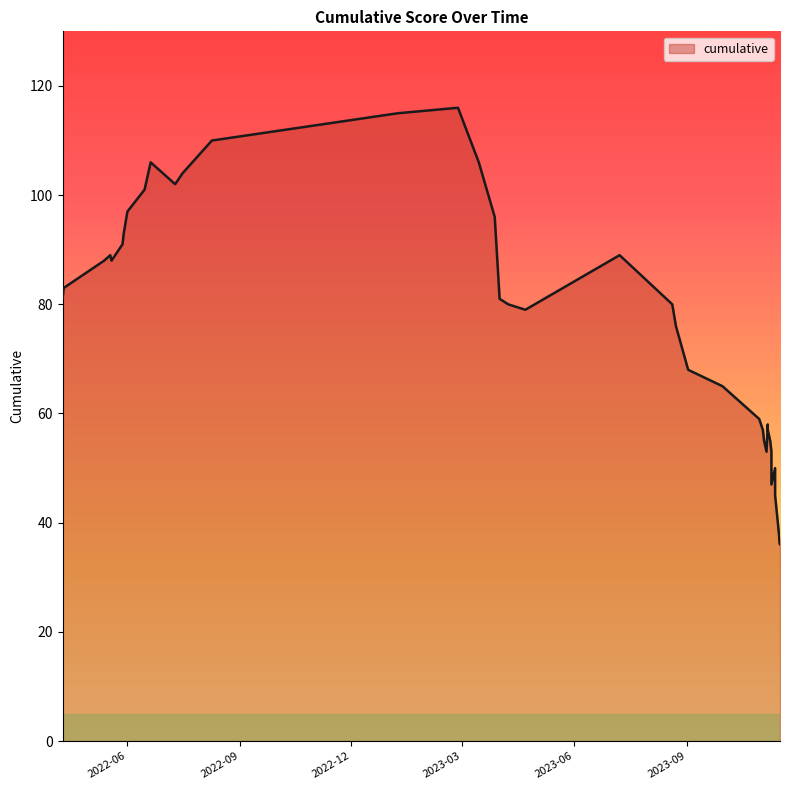

The chart shows a value of 88 at 2022-05-13. True or false?

True